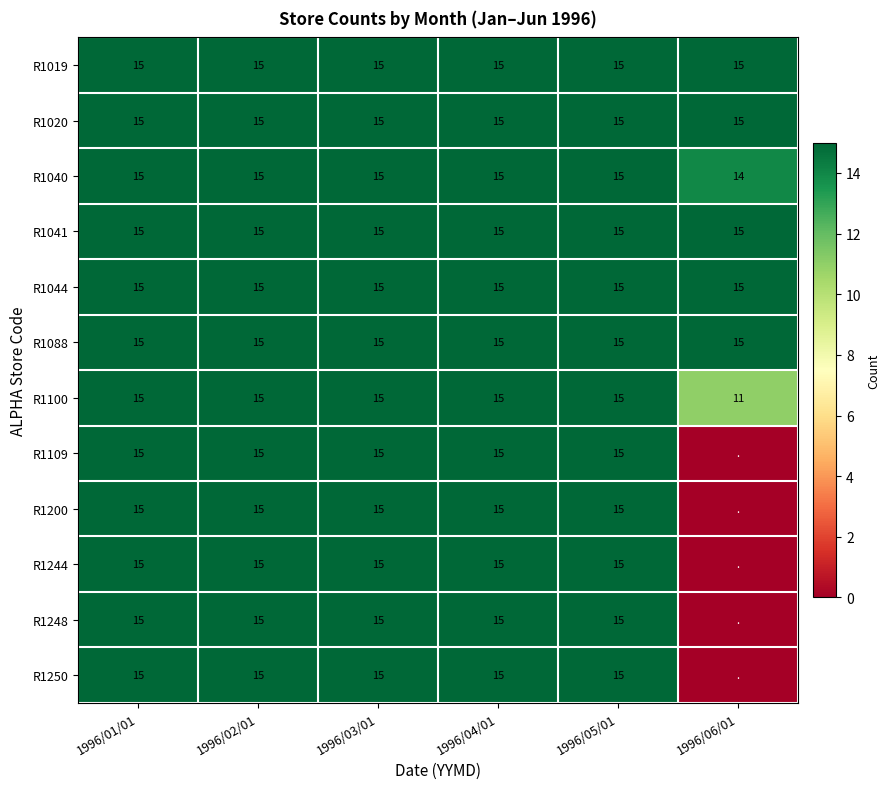

The R1019 series shows 23 at 1996/02/01. True or false?

False